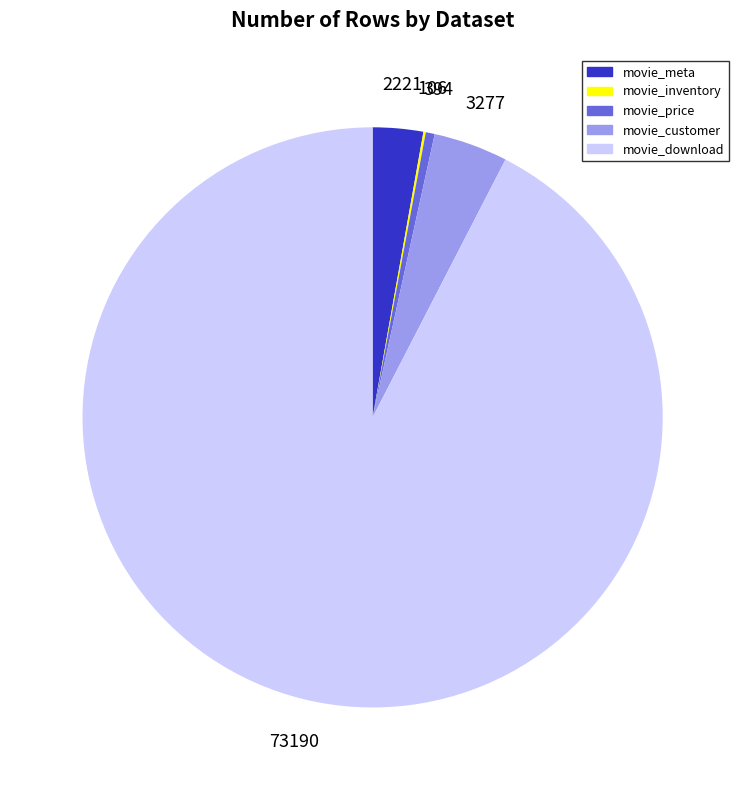

Does any single category account for the majority?

Yes